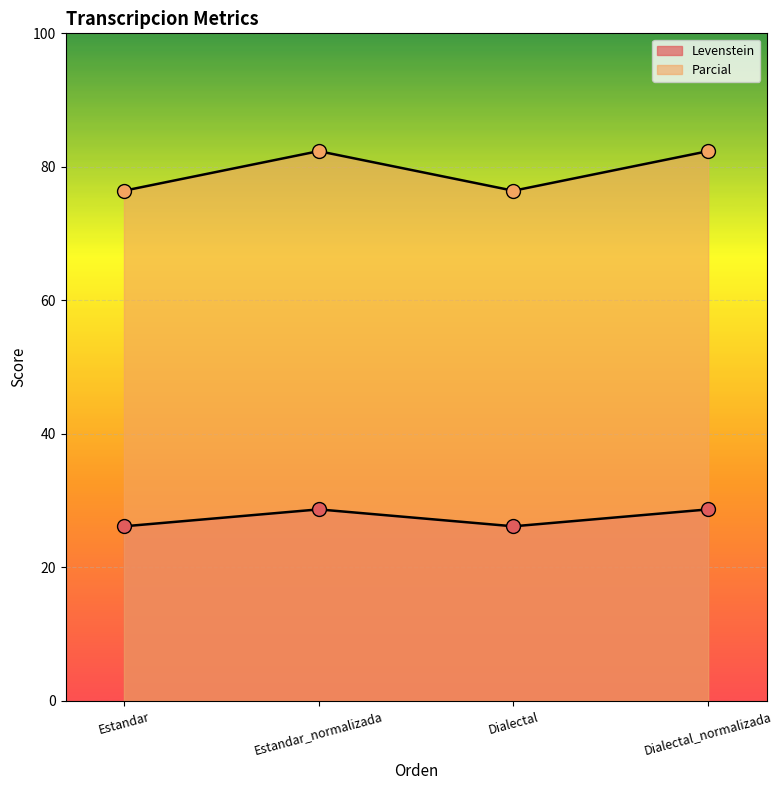

Which series has the widest spread of Y values?

Parcial